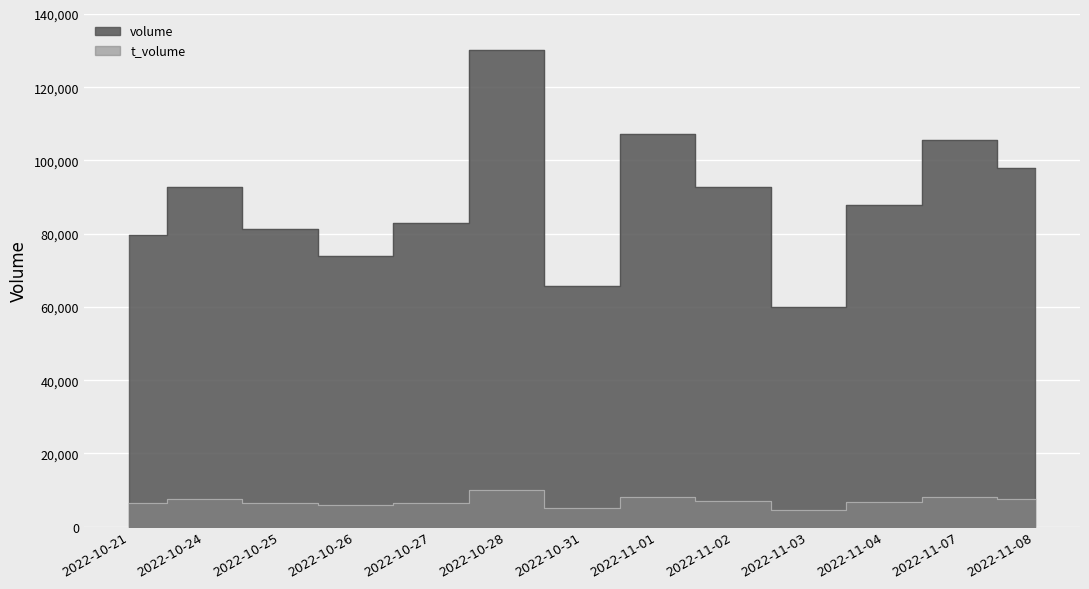

At which label is volume closest to 95065?

2022-11-02